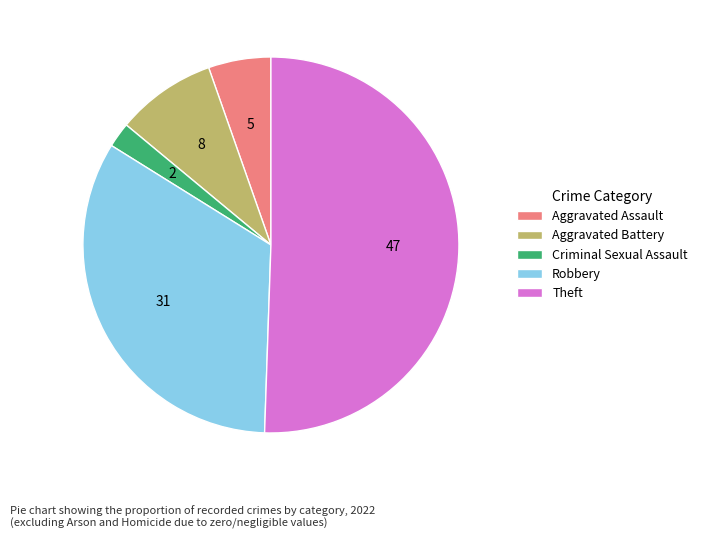

Which slice is the largest?

Theft